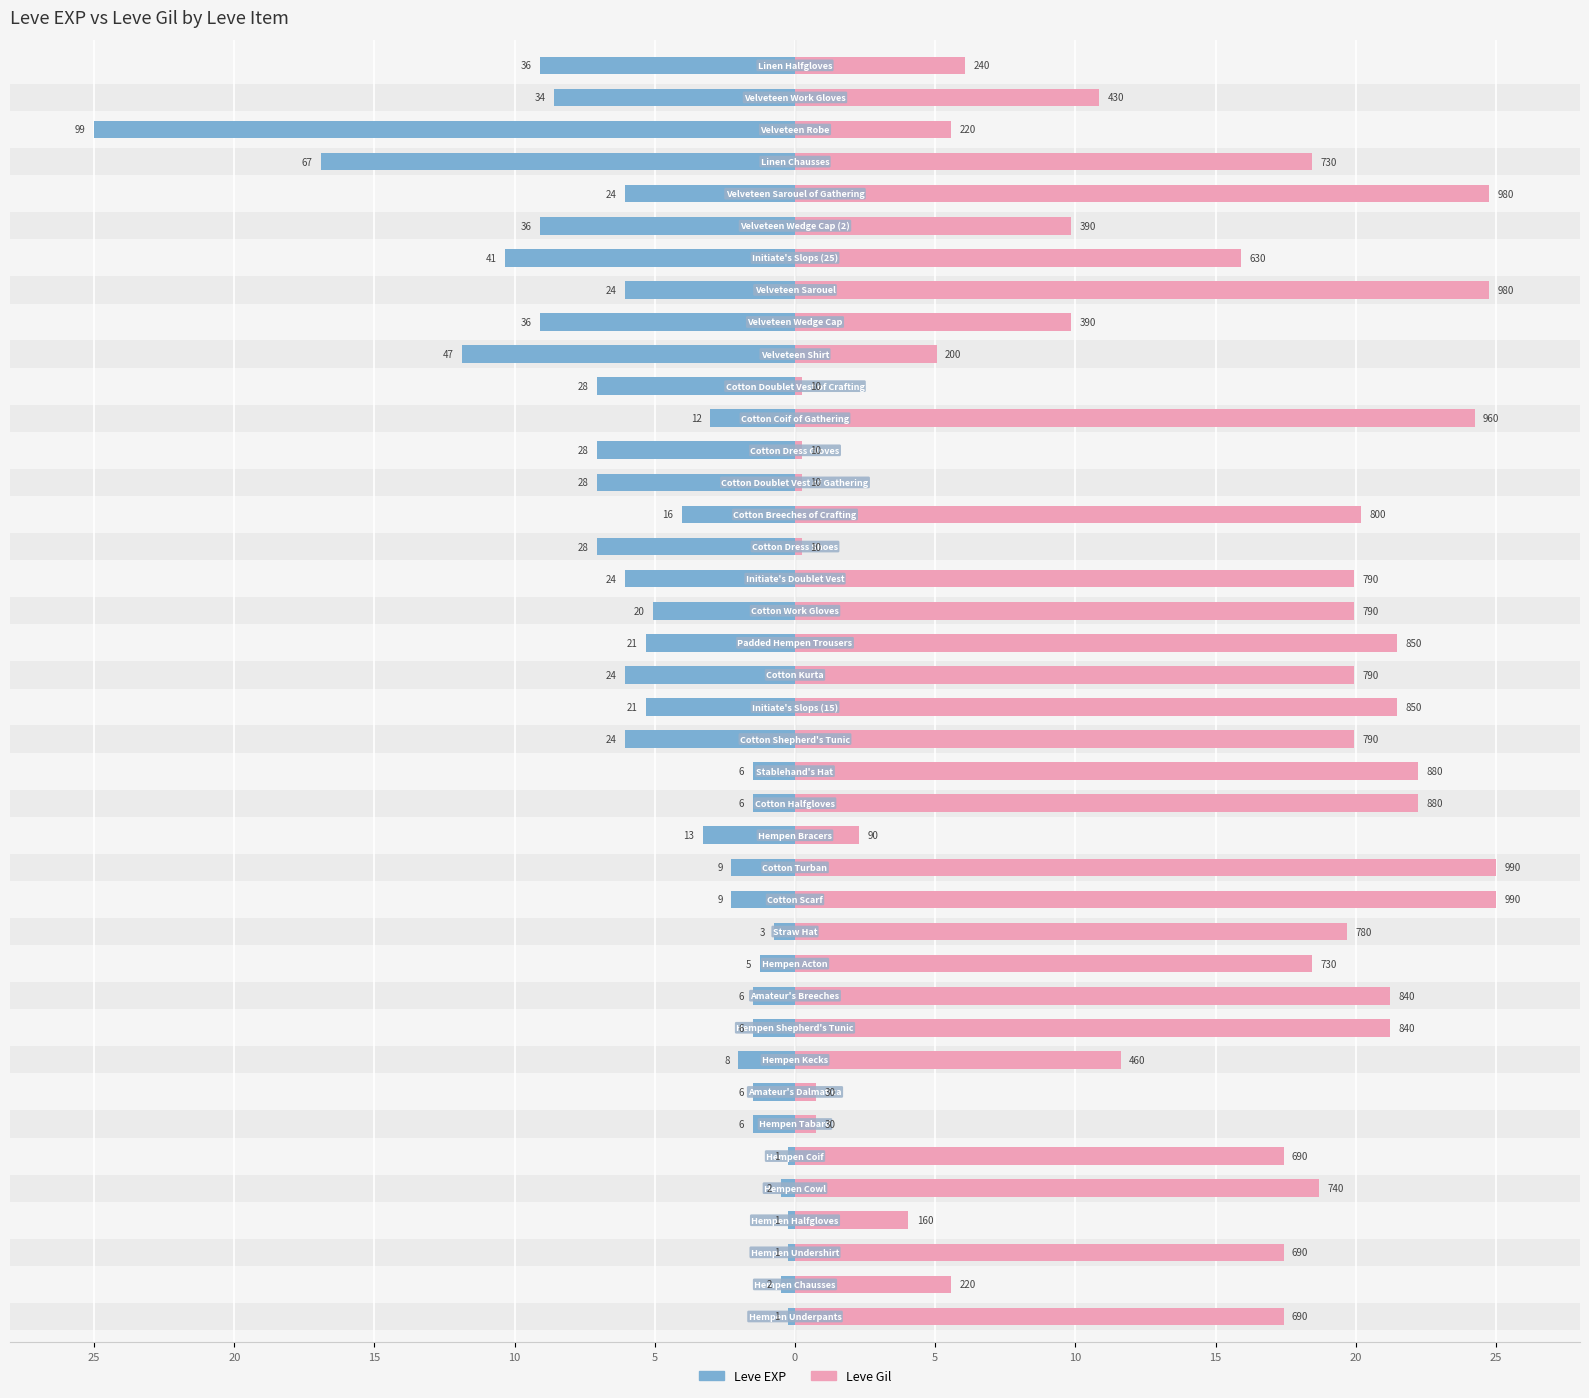

What value does the Leve Gil series have at 13?

25.0